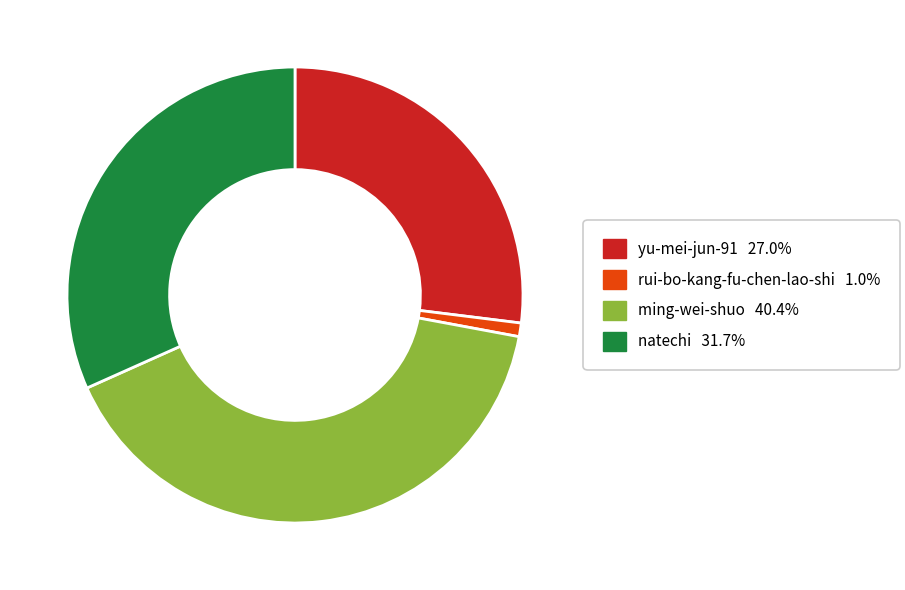

Is it true that natechi is 32% of the pie?

True